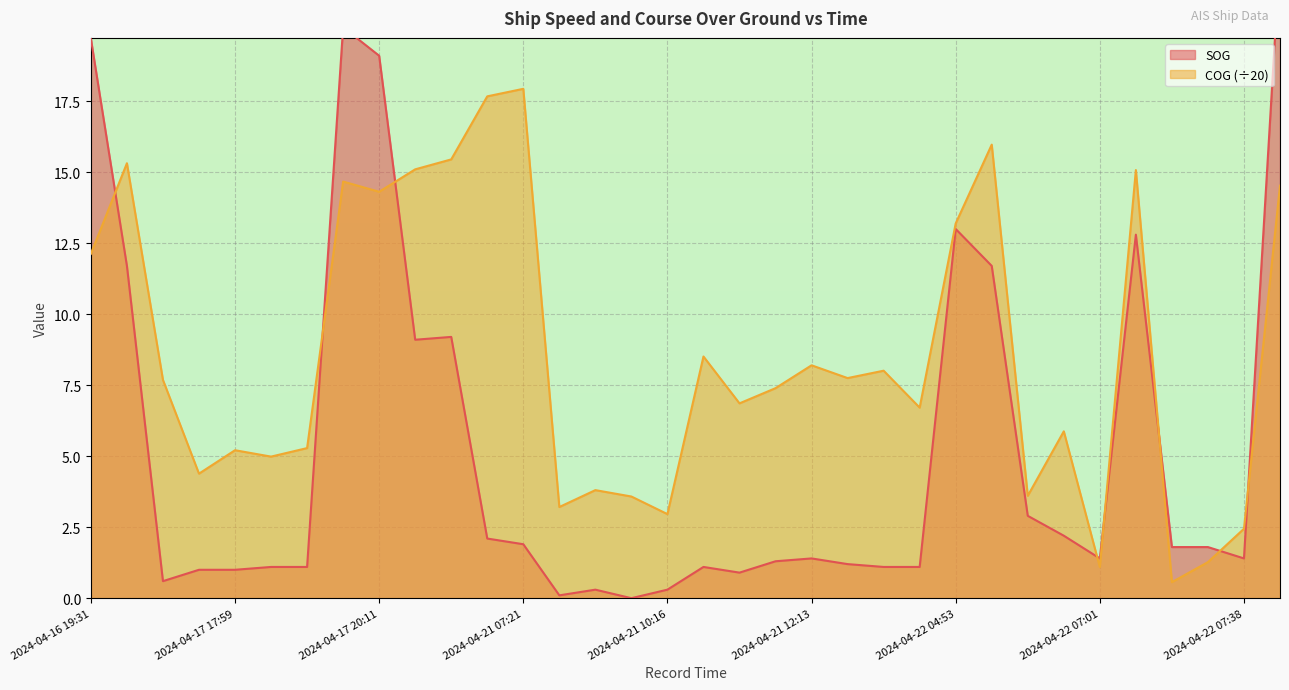

Between which two adjacent categories do COG and SOG first intersect?

2024-04-16 19:31 and 2024-04-16 19:34